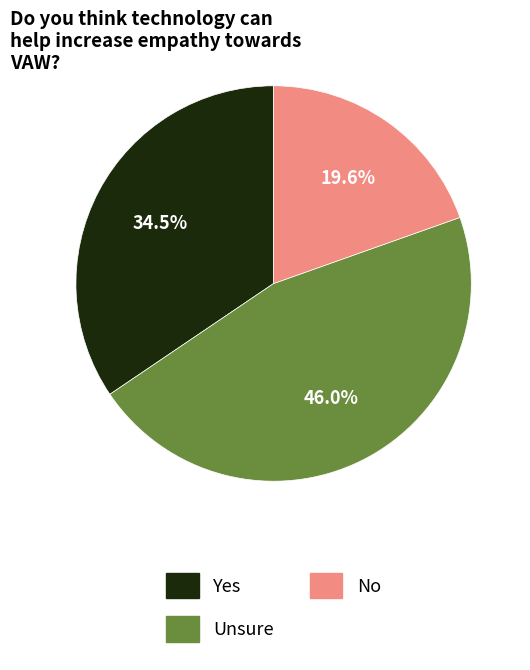

Is the sum of Yes and Unsure greater than half?

Yes